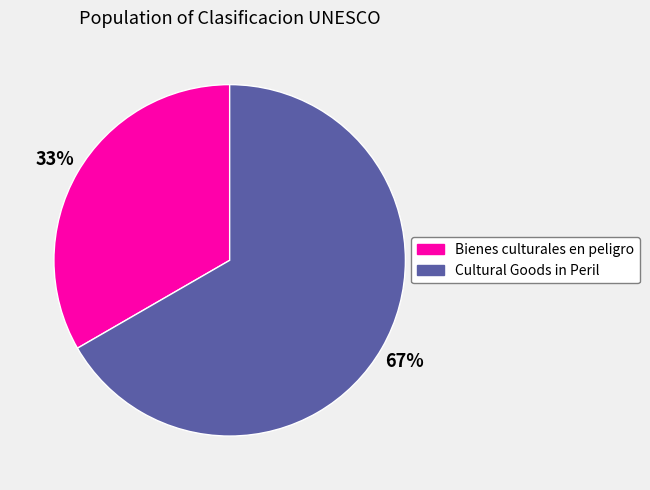

To the nearest percent, what is the average slice percentage?

50%